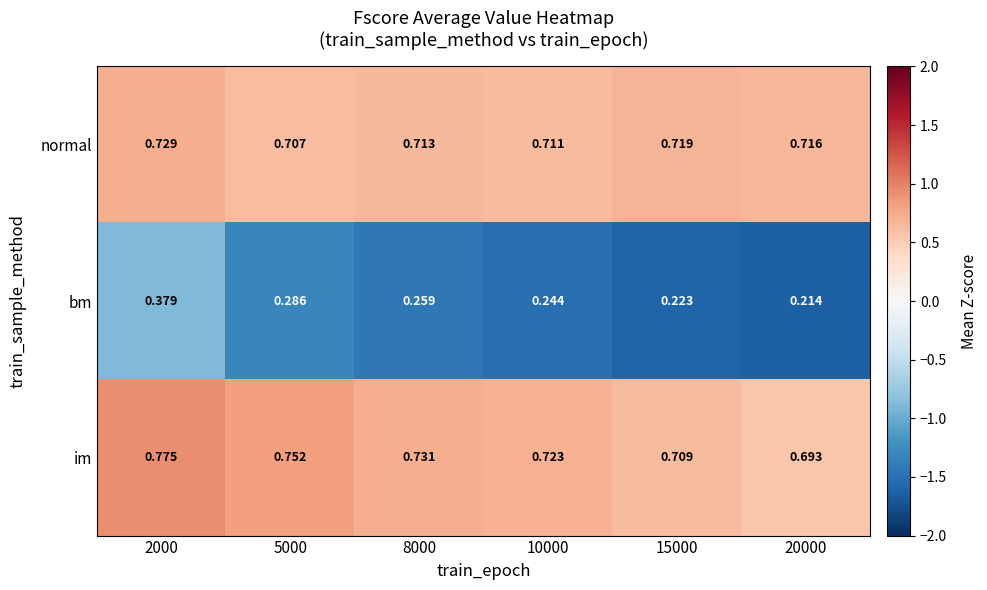

How many data points does each series have?

6